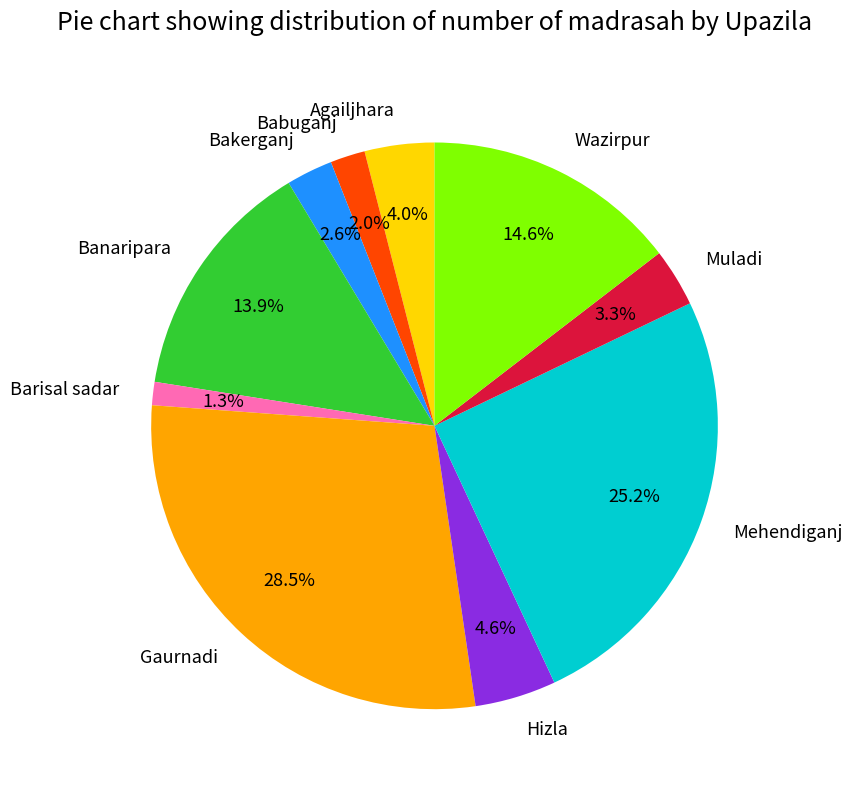

True or false: Banaripara accounts for 14% of the total.

True